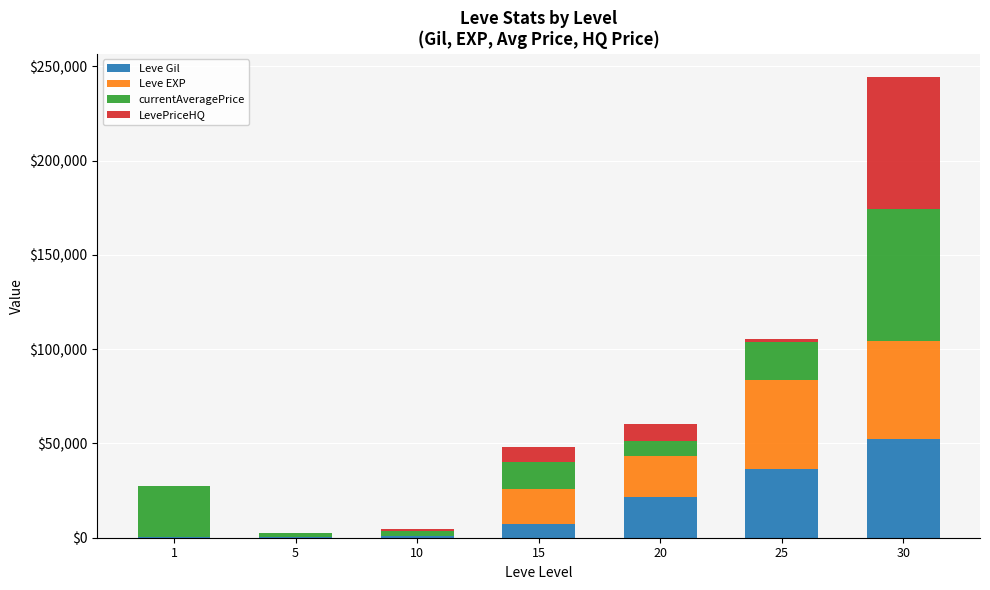

At which category is the sum across all series the highest?

30